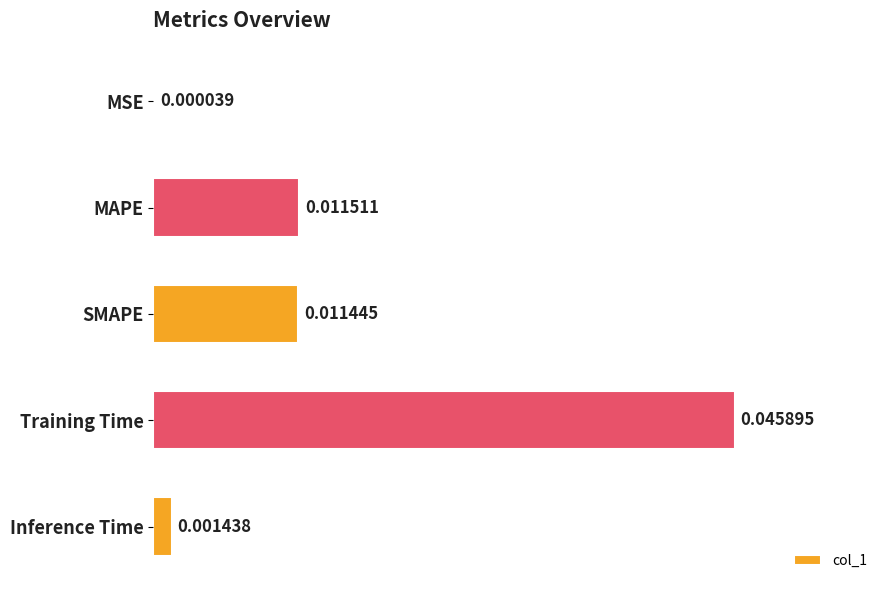

Which label corresponds to the largest value in the chart?

Training Time